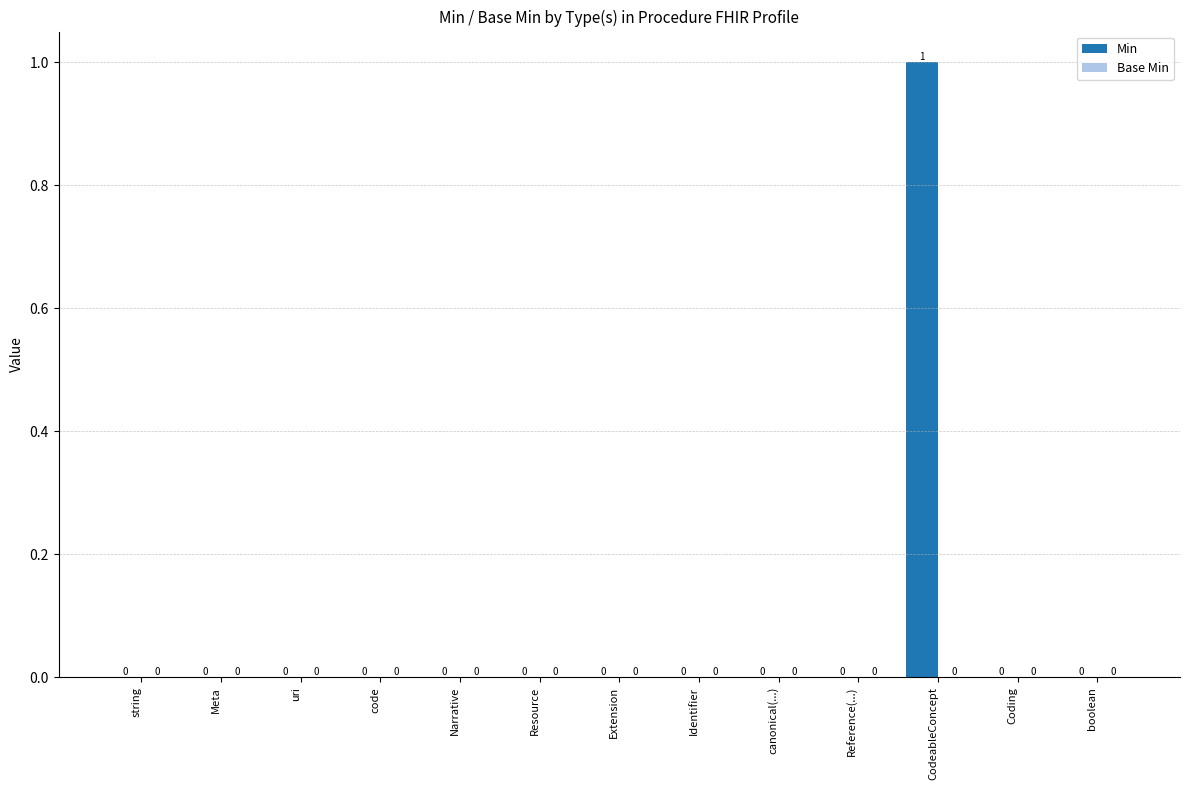

Are the bars grouped side by side (vs. stacked)?

No